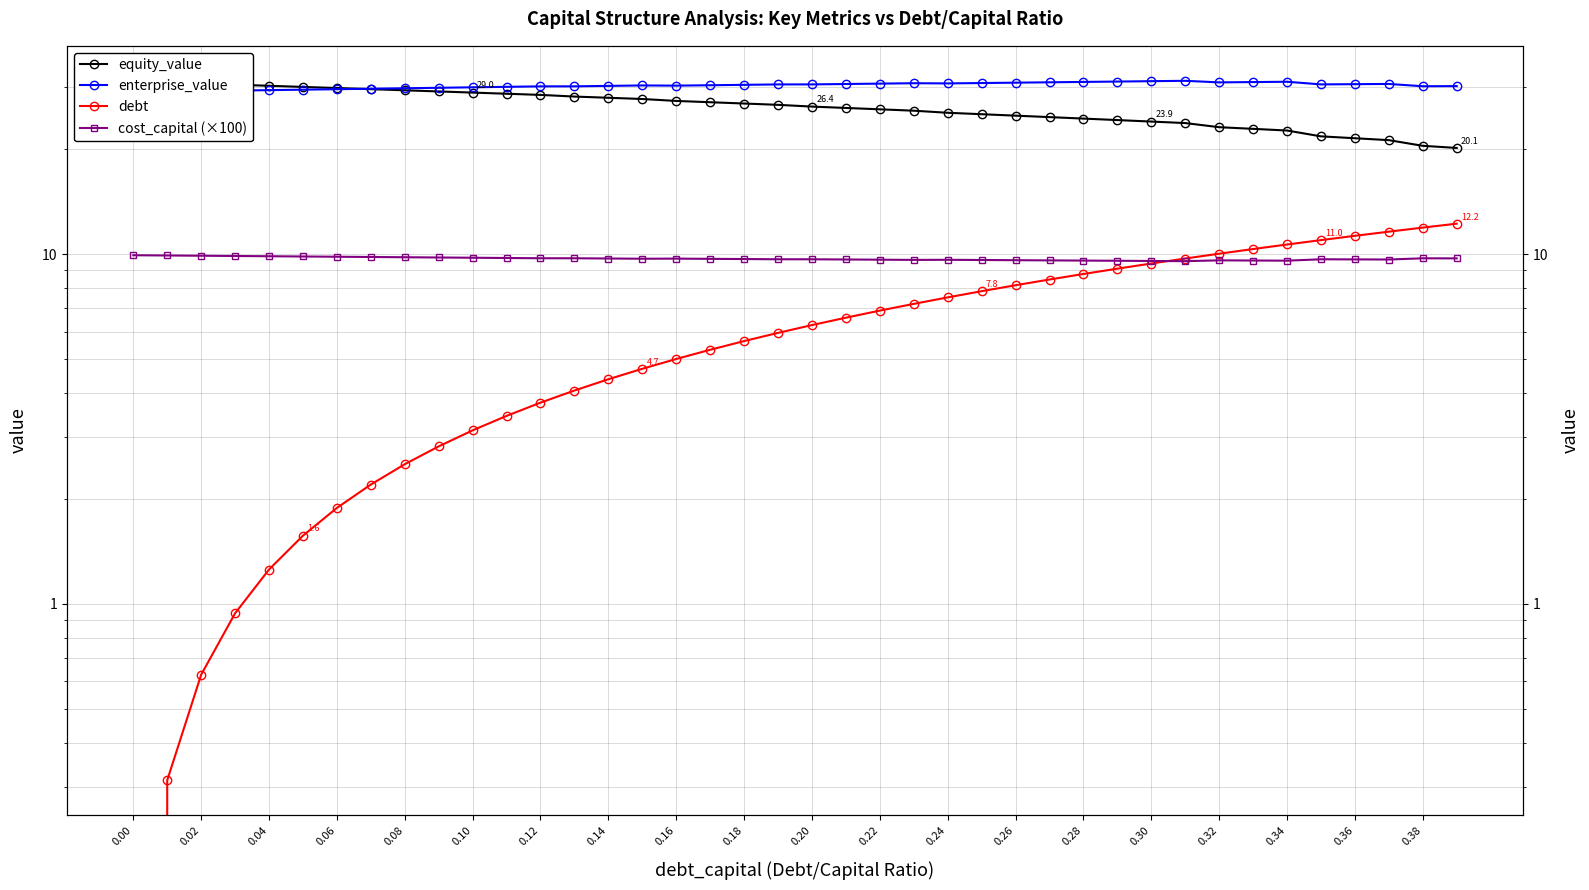

What are all the series names shown in the legend?

equity_value, enterprise_value, debt, cost_capital (×100)